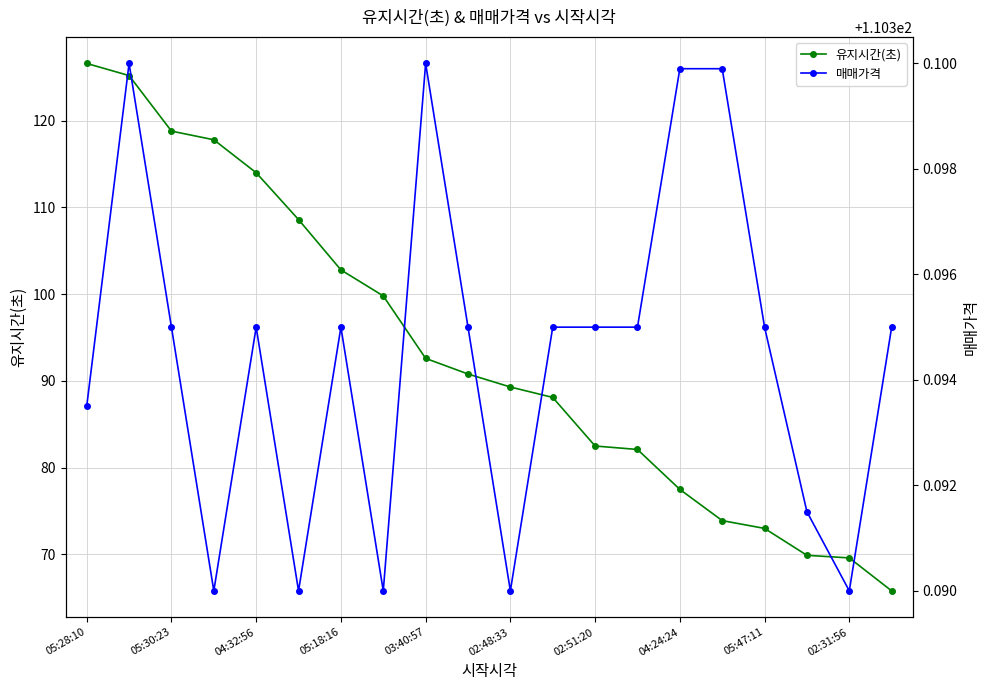

What is the lowest value of the 유지시간(초) series?

65.8